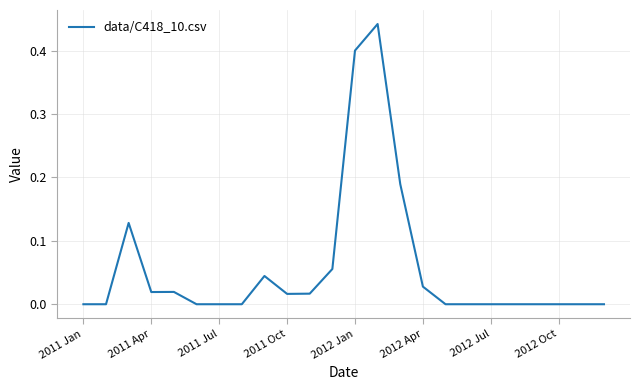

The chart shows a value of -0.2 at 2012 Jul. True or false?

False